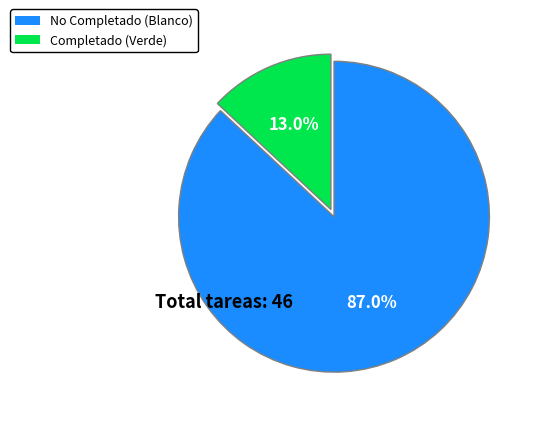

Rank the categories by value from highest to lowest.

No Completado (Blanco), Completado (Verde)